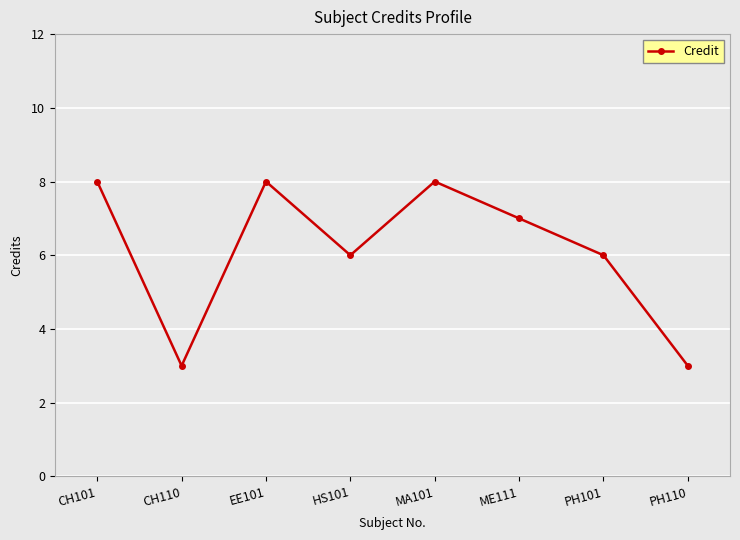

Where does the data first go above 7?

CH101